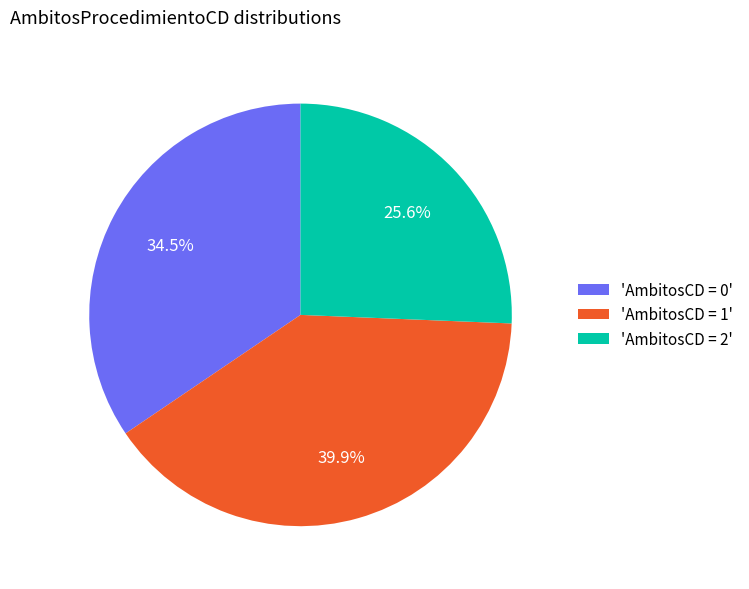

Rank the categories by value from highest to lowest.

'AmbitosCD = 1', 'AmbitosCD = 0', 'AmbitosCD = 2'